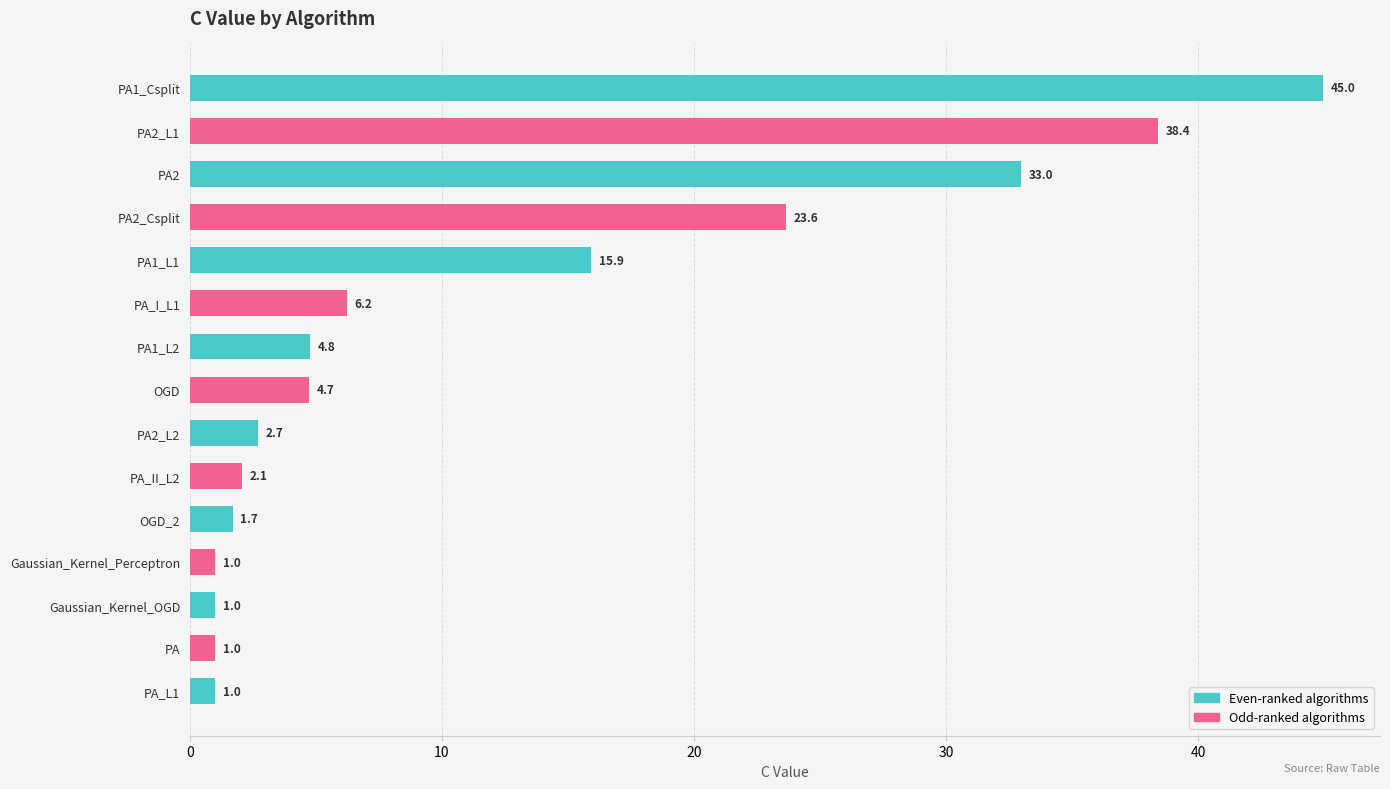

What is the average value?

12.1